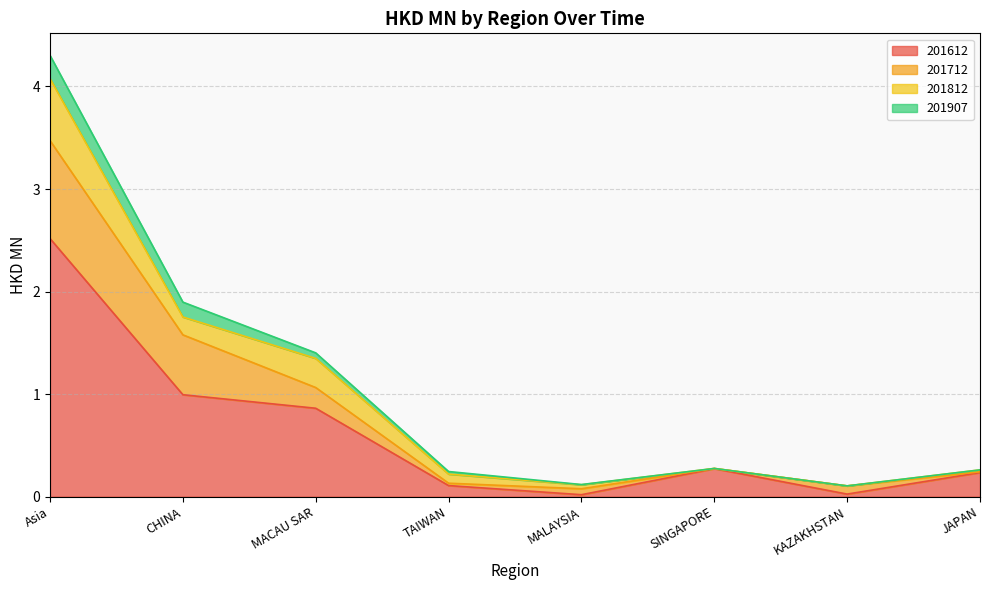

What is the label of the 1st point from the left?

Asia